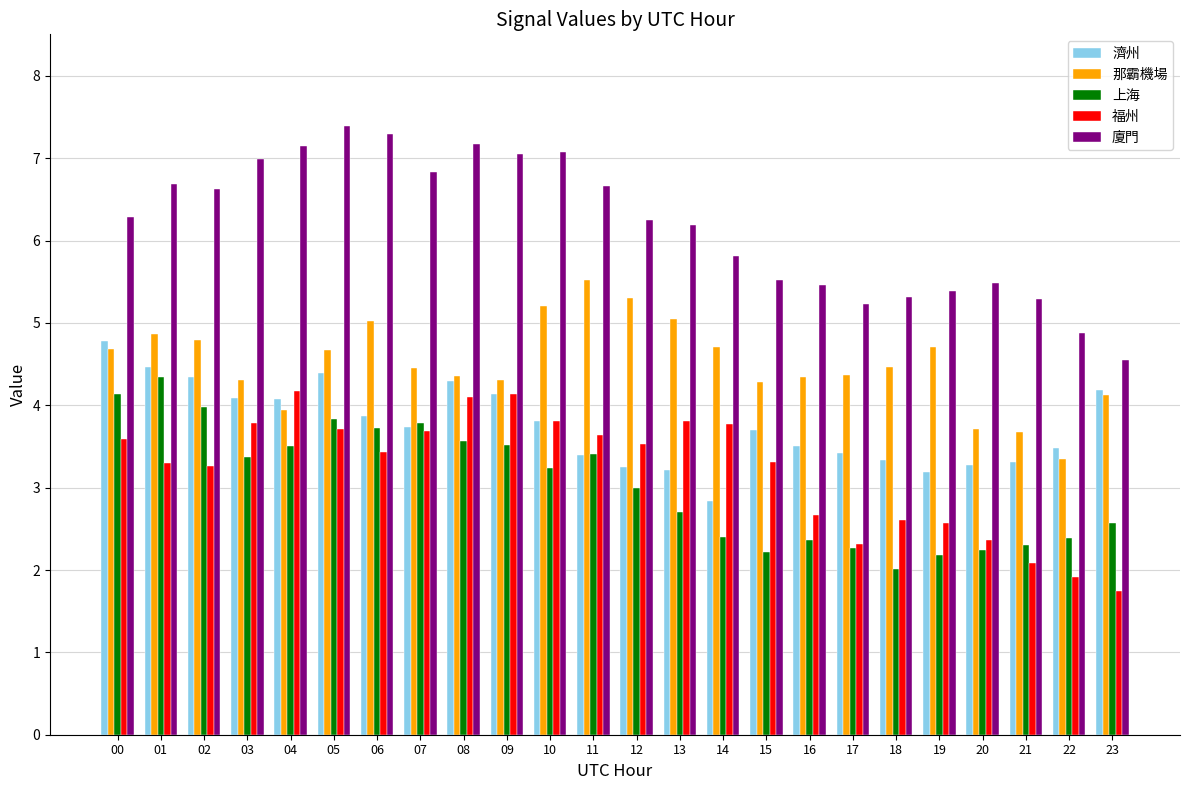

What is the value of the 福州 bar at the 16th from the left?

3.3